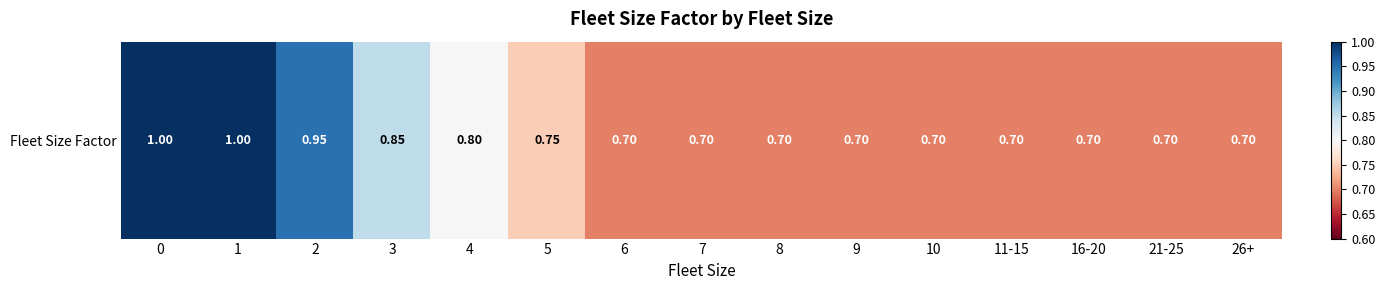

Where is the data nearest to the value 0?

6